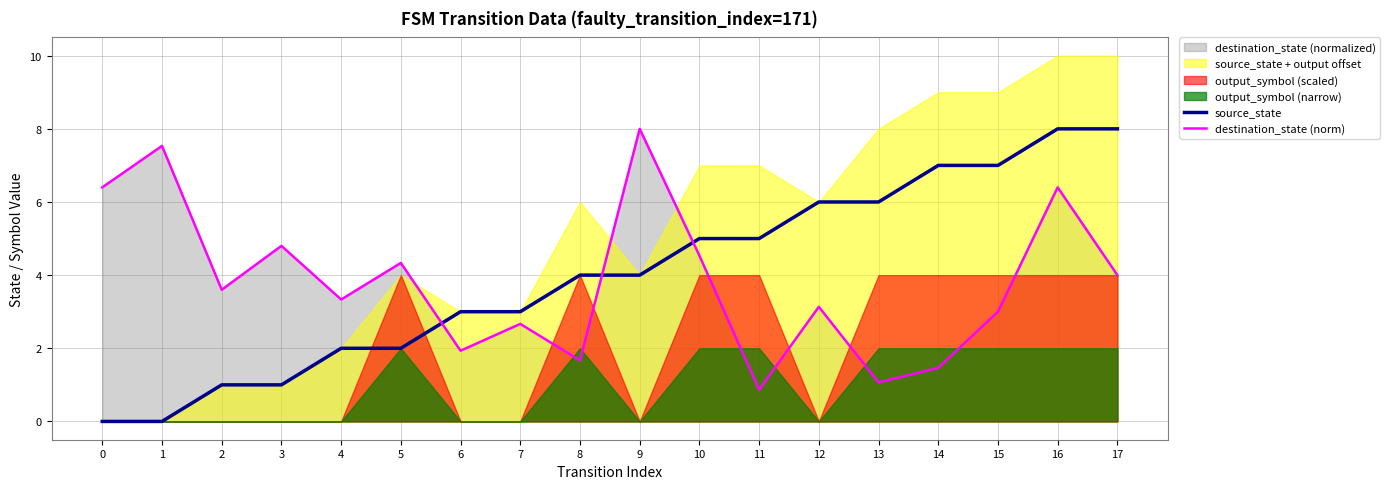

Reading left to right, what are all the values shown in this chart?

source_state: 0=0.0	1=0.0	2=1.0	3=1.0	4=2.0	5=2.0	6=3.0	7=3.0	8=4.0	9=4.0	10=5.0	11=5.0	12=6.0	13=6.0	14=7.0	15=7.0	16=8.0	17=8.0
destination_state (norm): 0=6.4	1=7.5	2=3.6	3=4.8	4=3.3	5=4.3	6=1.9	7=2.7	8=1.7	9=8.0	10=4.5	11=0.9	12=3.1	13=1.1	14=1.5	15=3.0	16=6.4	17=4.0